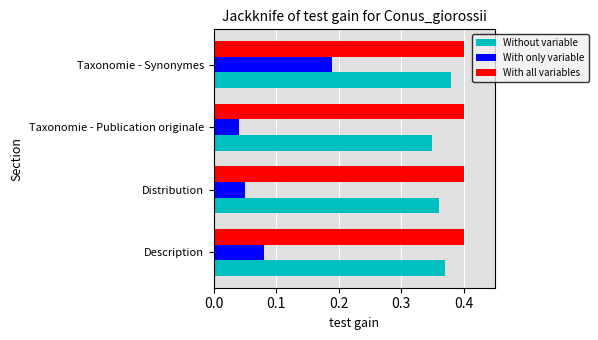

What is the sum of all With all variables values?

1.6